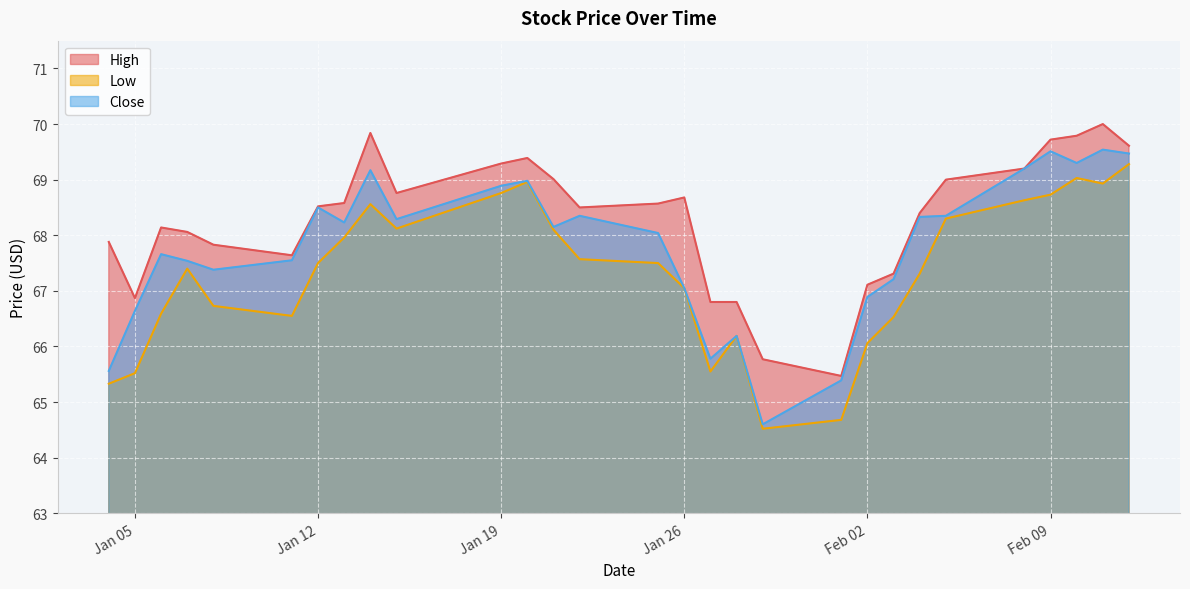

What is the approximate value of High at 2021-01-04?

67.9